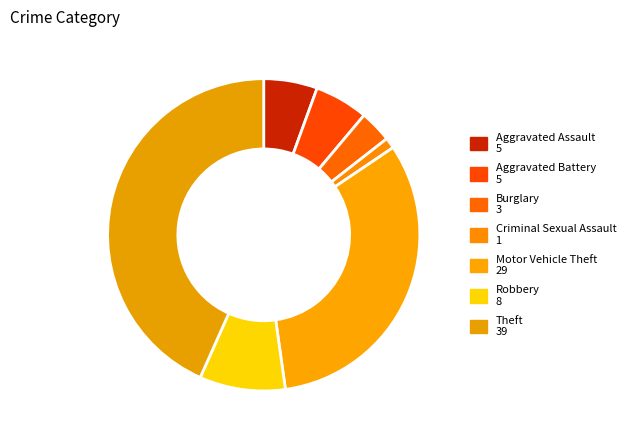

Is it true that Theft is 43% of the pie?

True